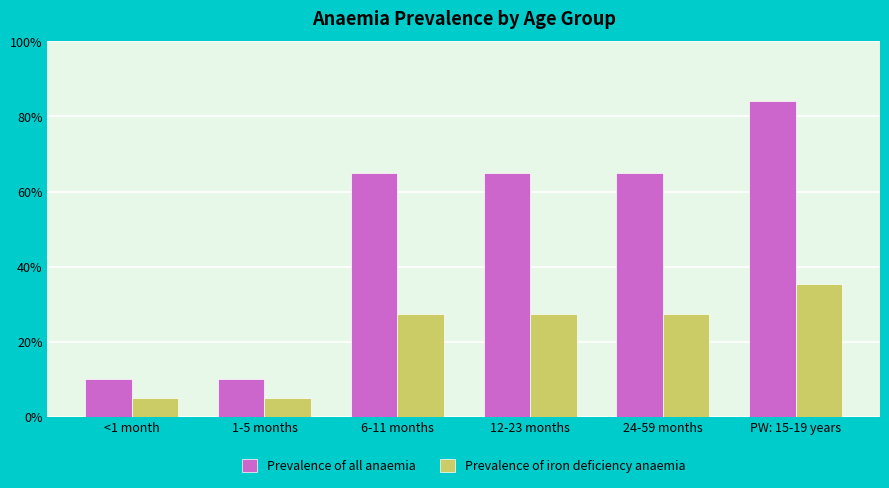

The value of Prevalence of iron deficiency anaemia at 6-11 months is 0.3. True or false?

True